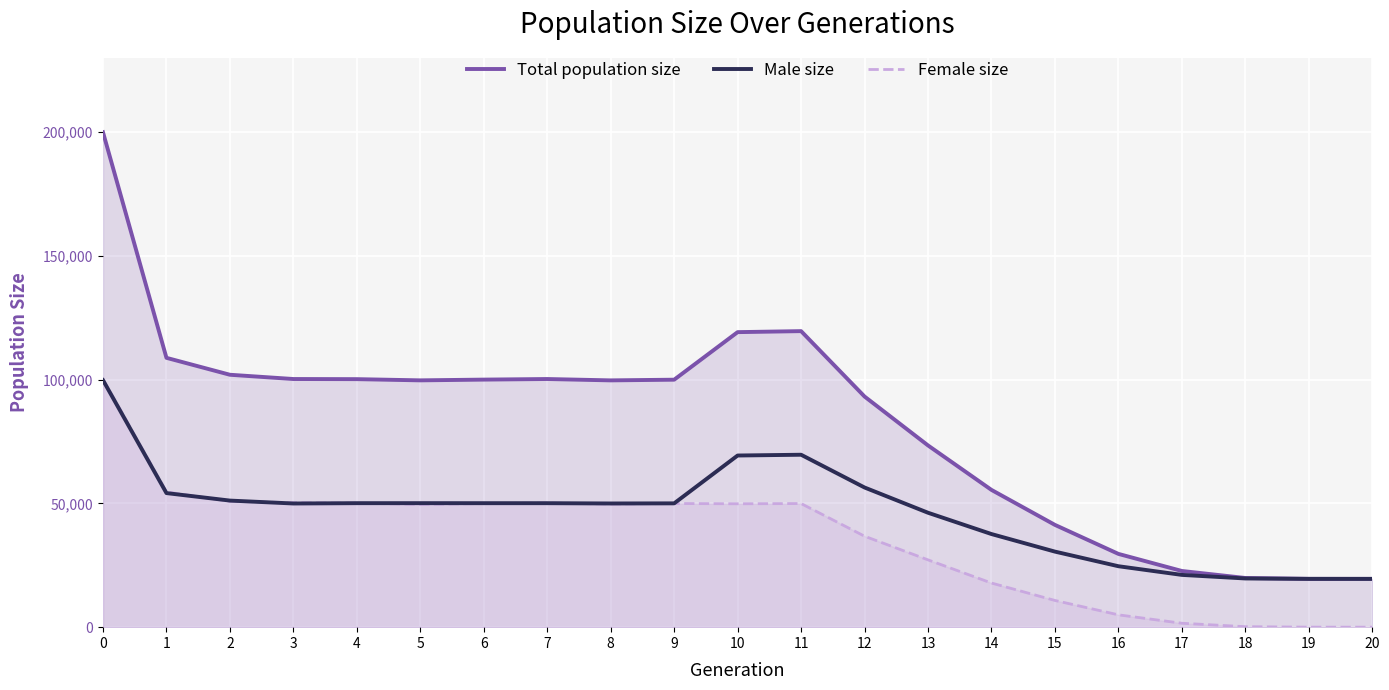

What is the maximum value for Female size?

100119